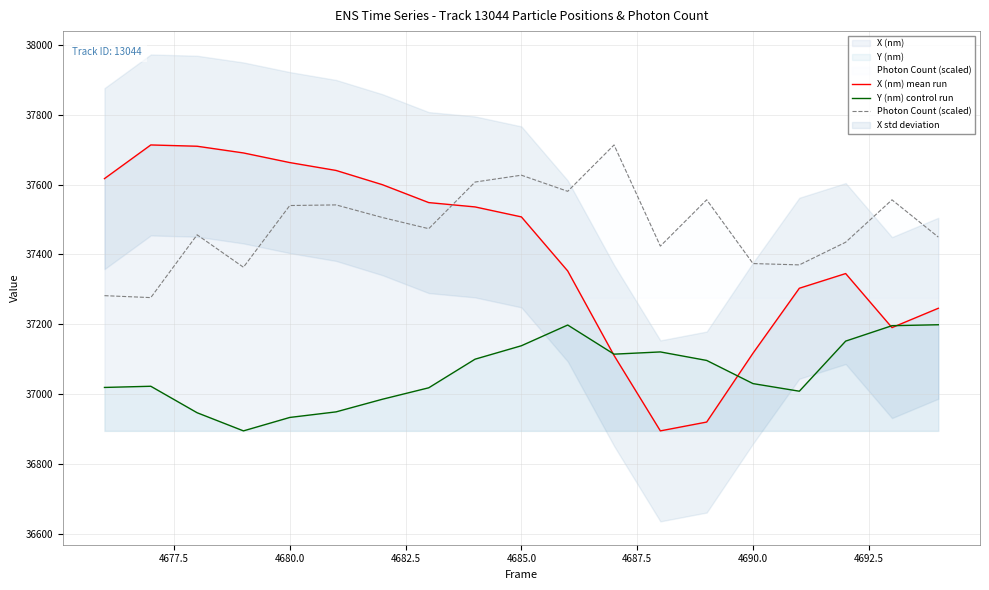

True or false: Photon Count (scaled) and Y (nm) control run intersect in this chart.

False